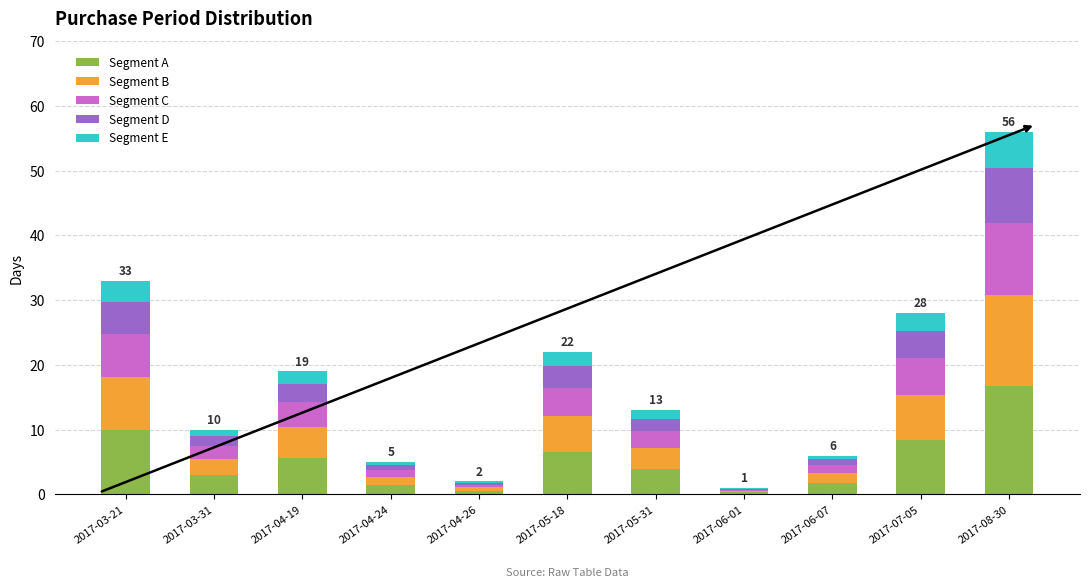

What is the maximum value for Segment A?

16.8